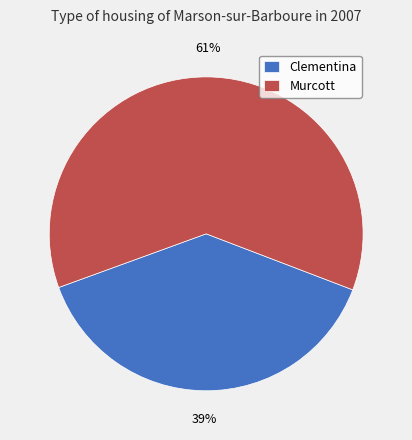

What percentage is the Clementina slice, to the nearest percent?

39%